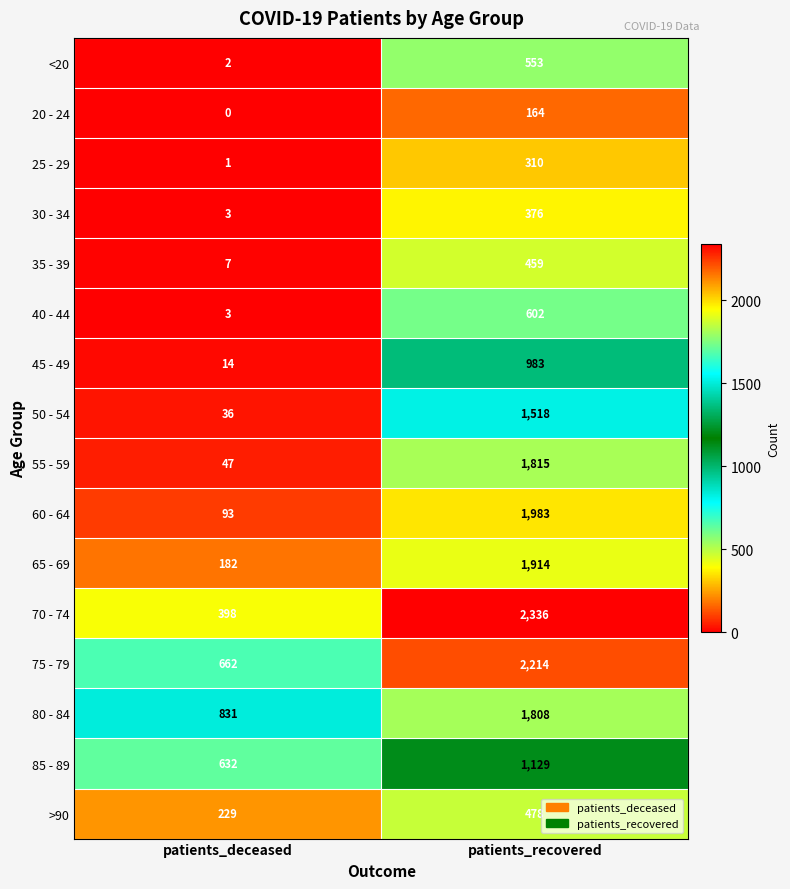

What is the total value across all series at patients_deceased?

3140